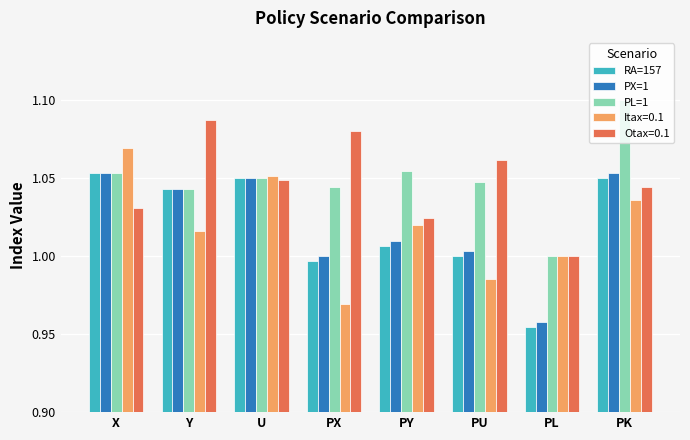

At which category does the chart reach its peak across all series?

PK